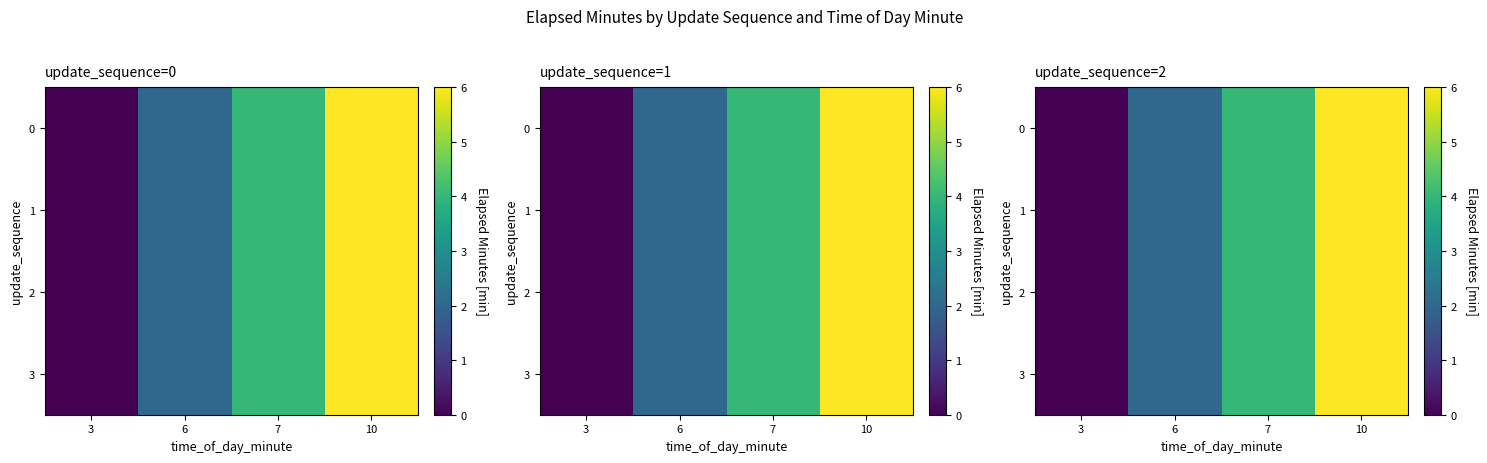

What is the maximum value for 0?

6